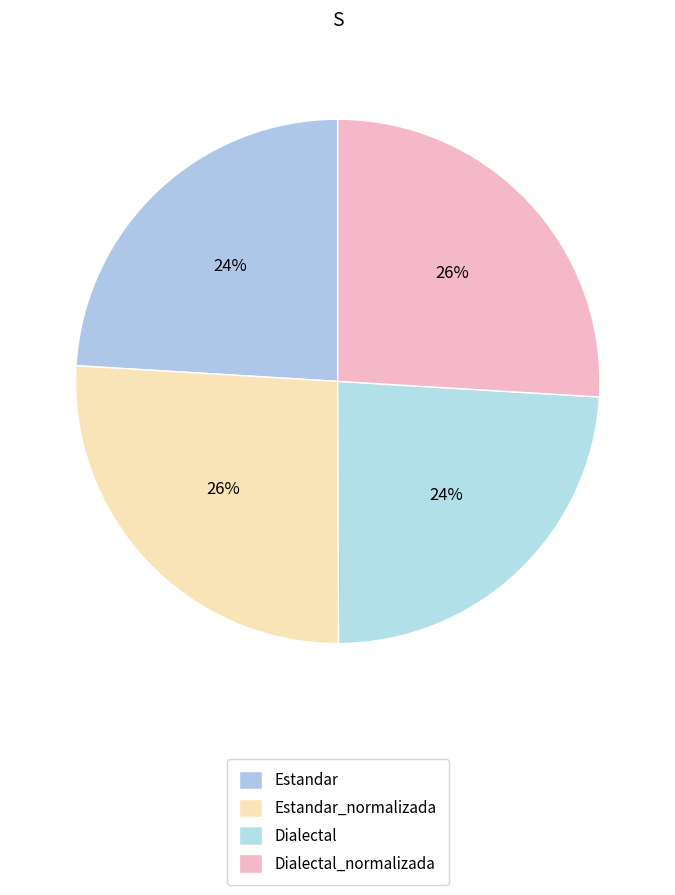

The Dialectal_normalizada slice represents 26% of the pie. True or false?

True